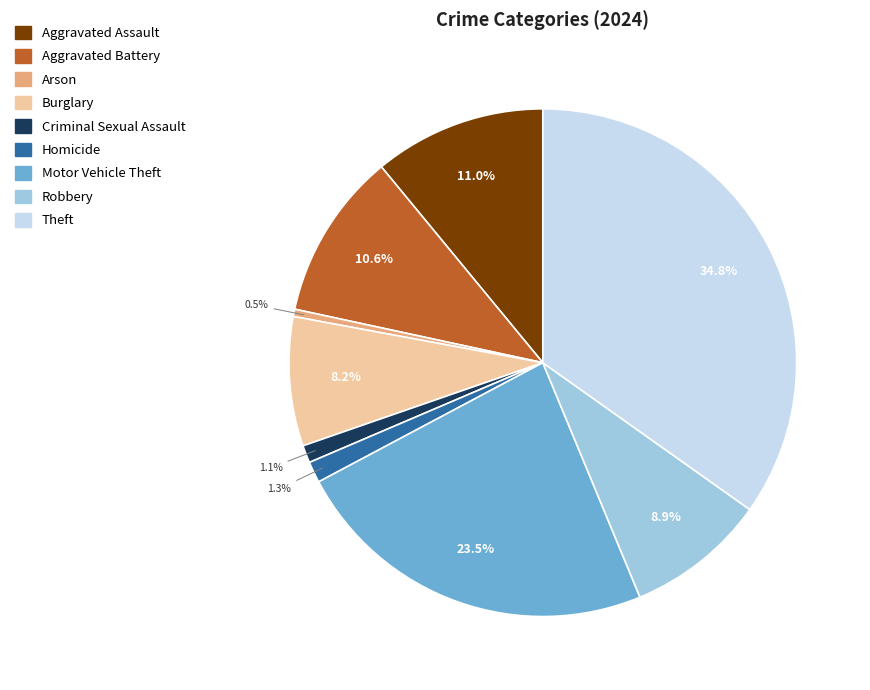

What percentage is NOT represented by Arson?

99.5%